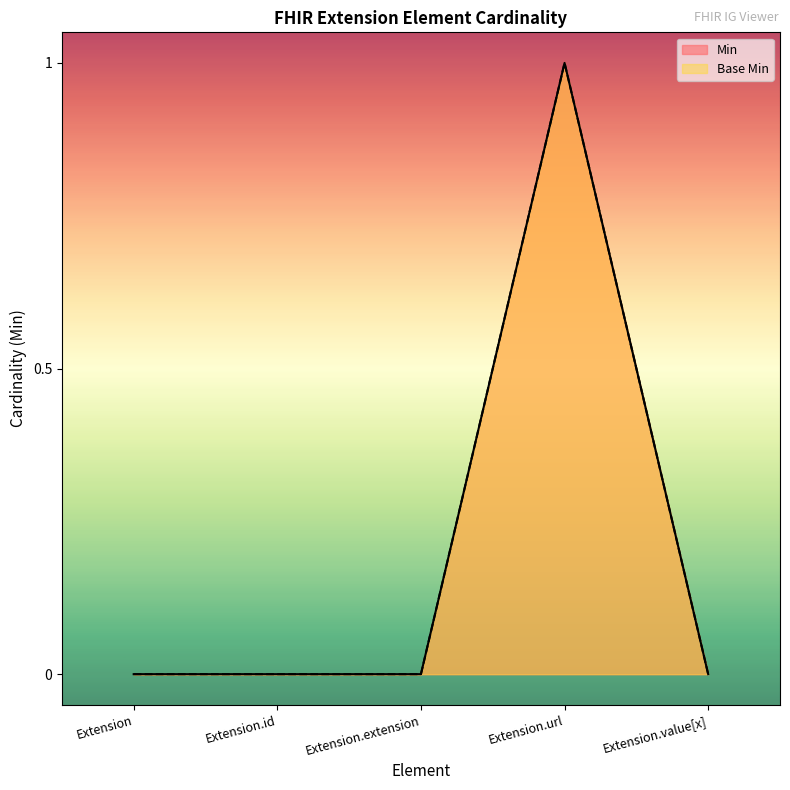

At how many categories does at least one series exceed 0?

1